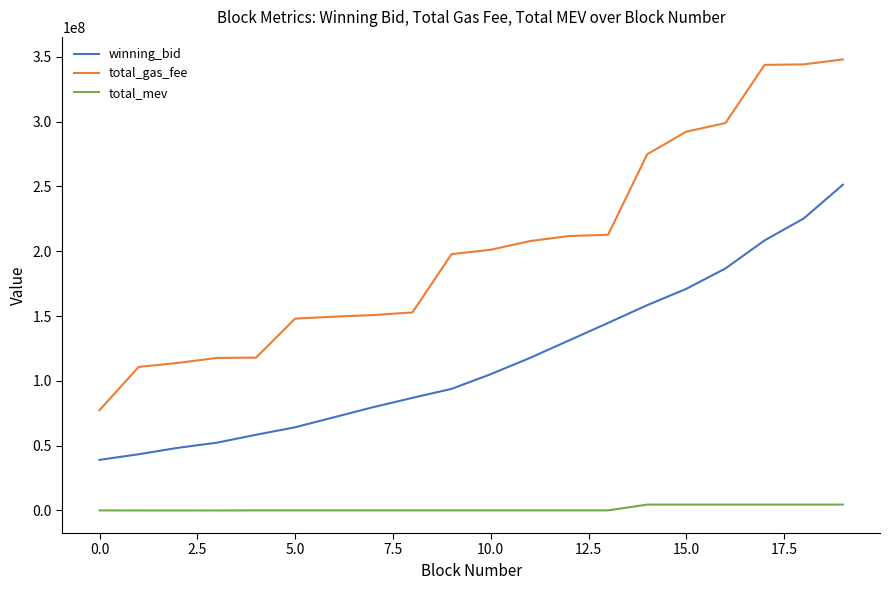

True or false: winning_bid and total_mev intersect in this chart.

False